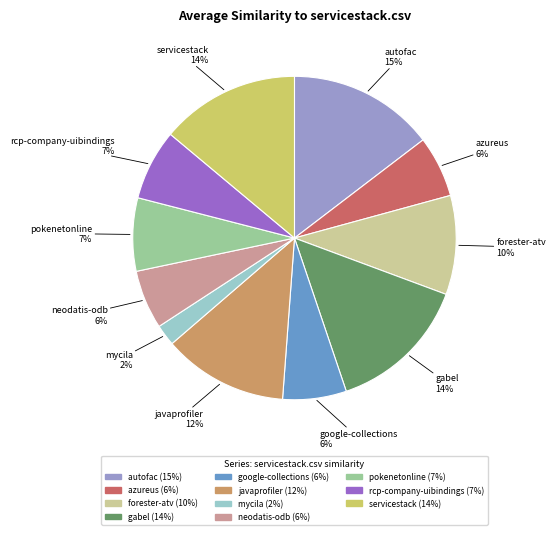

To the nearest percent, what is the average slice percentage?

9%